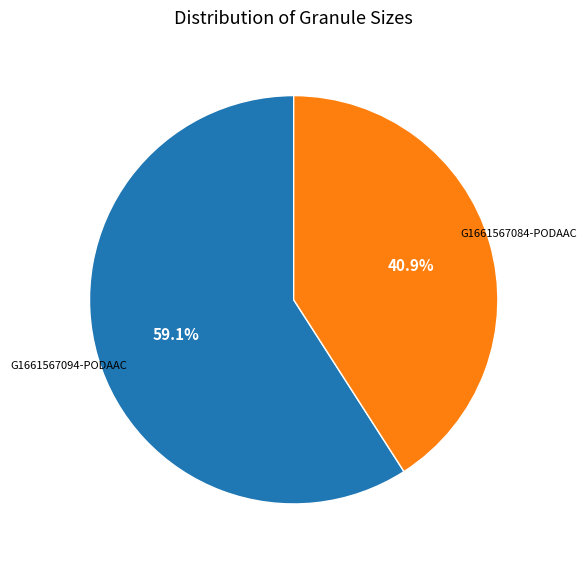

Count the number of slices in the pie.

2